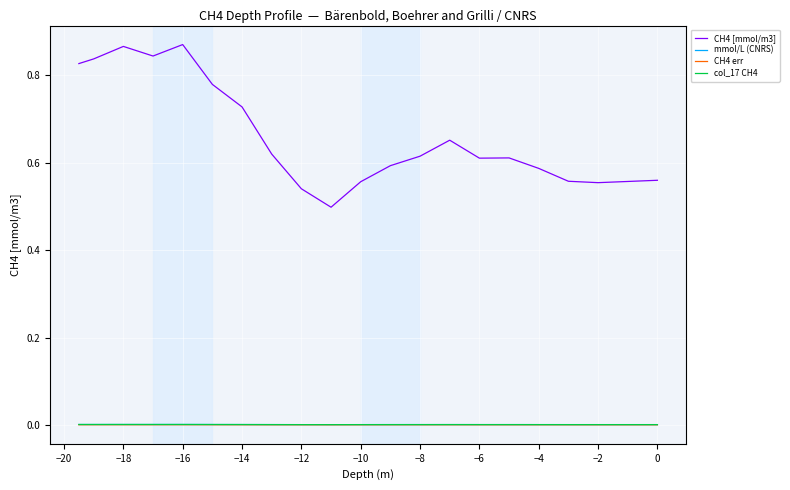

Is the value of CH4 [mmol/m3] at 38 greater than the value of CH4 err at 14?

Yes